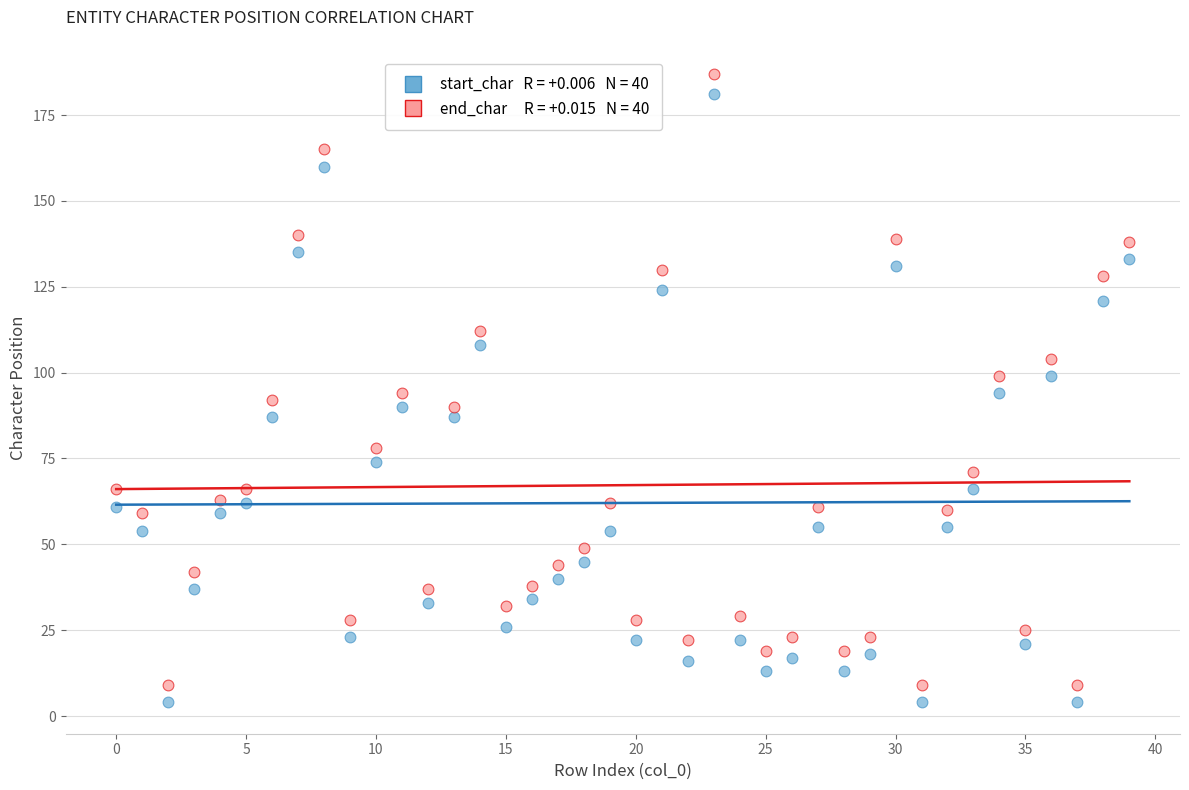

Across all data points, what is the range of Y values (max minus min)?

183